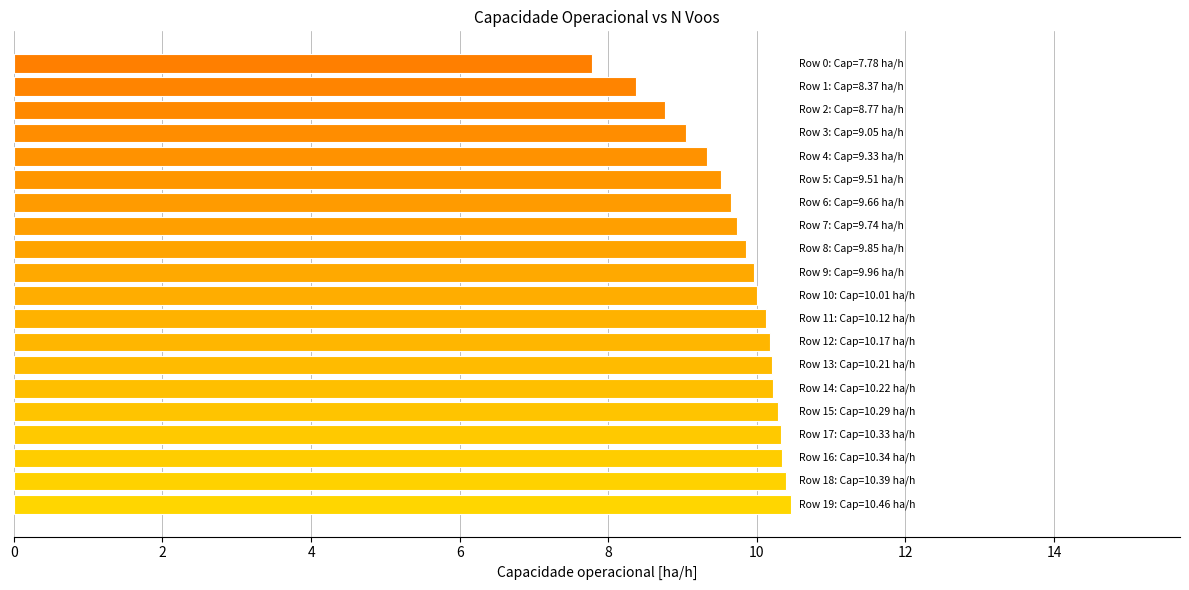

What is the maximum value shown in the chart?

10.5